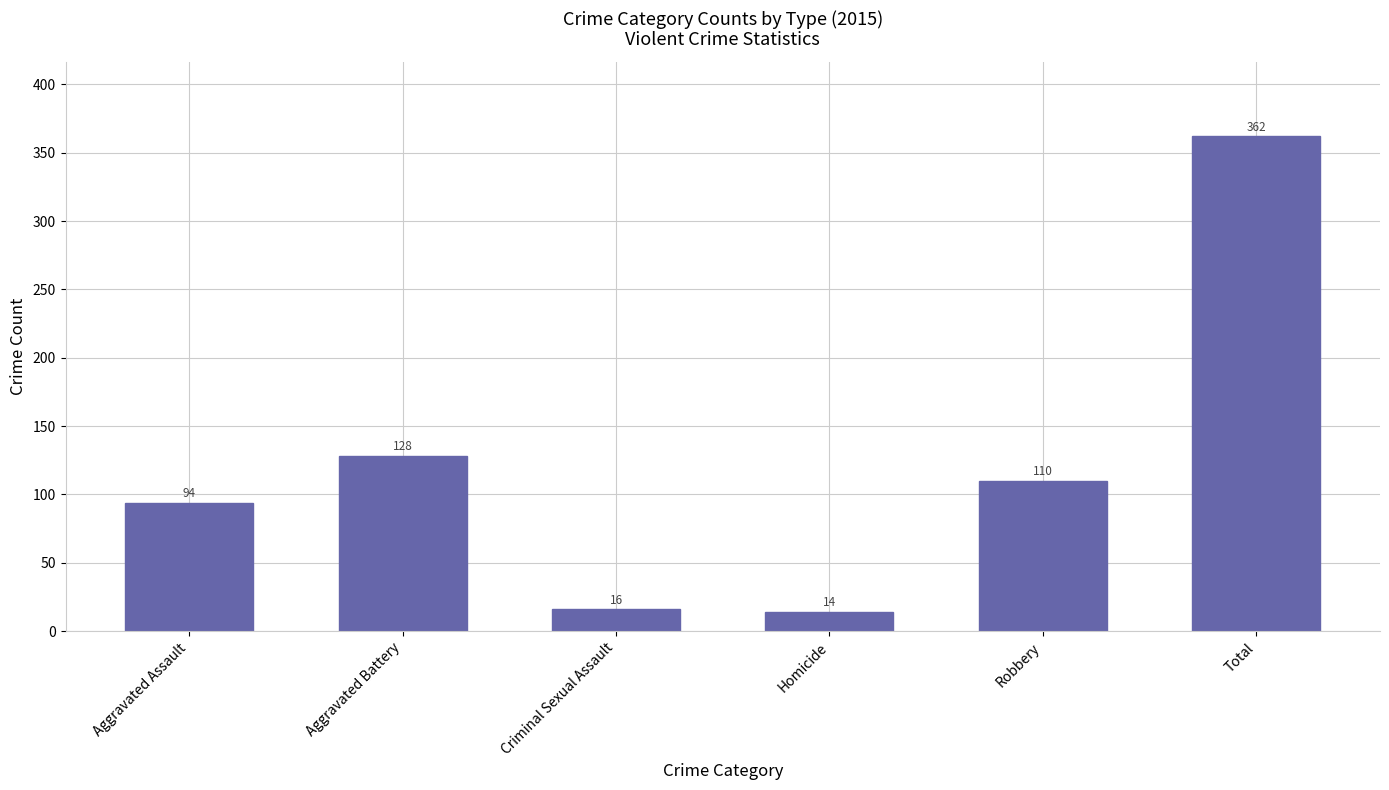

Reading left to right, transcribe all the data shown in this chart.

94	128	16	14	110	362